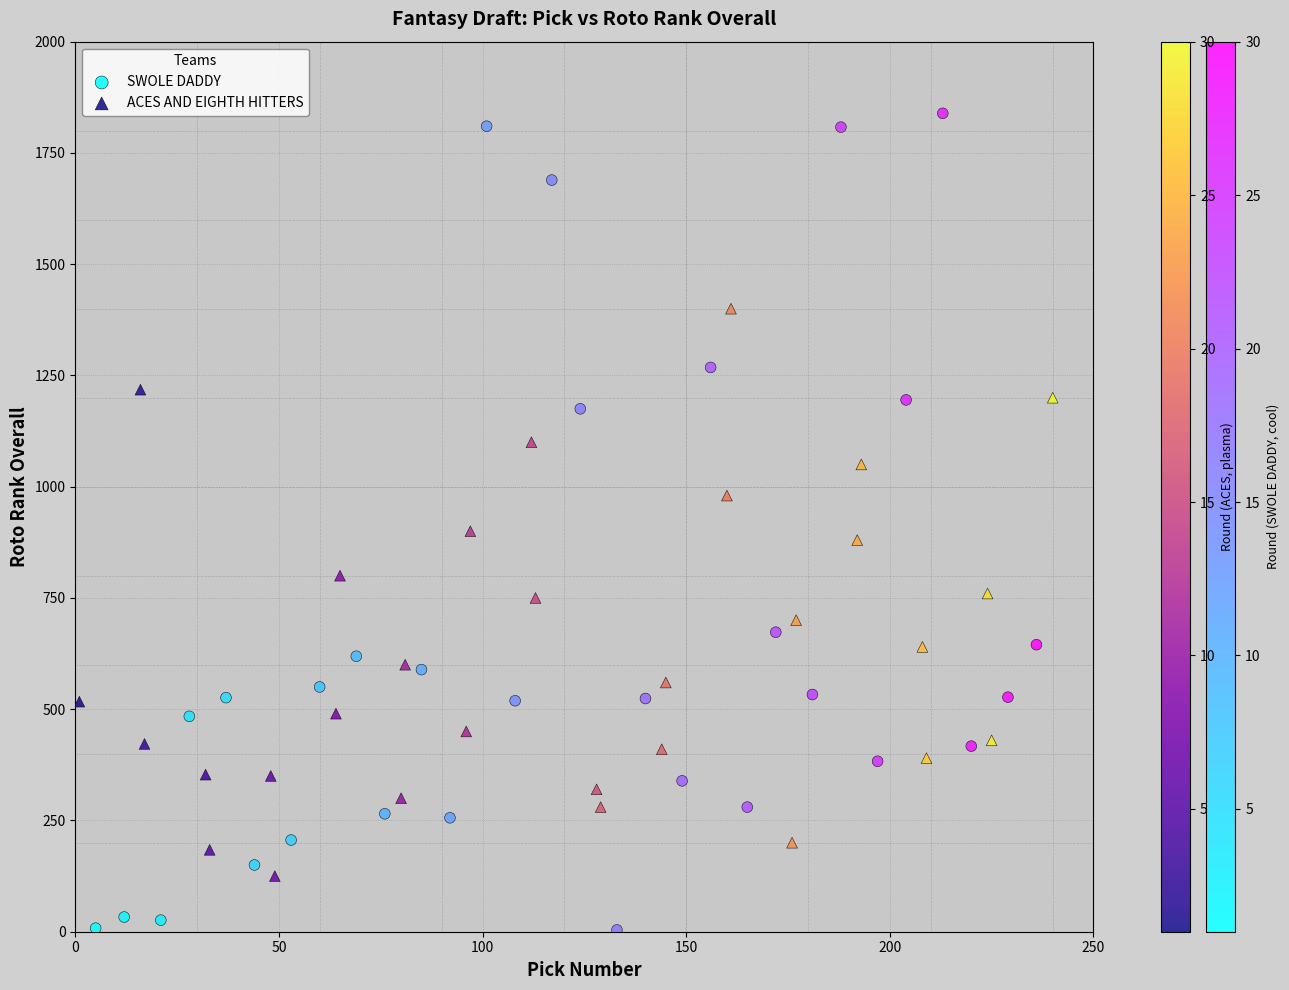

Which series contains the lowest Y value?

SWOLE DADDY